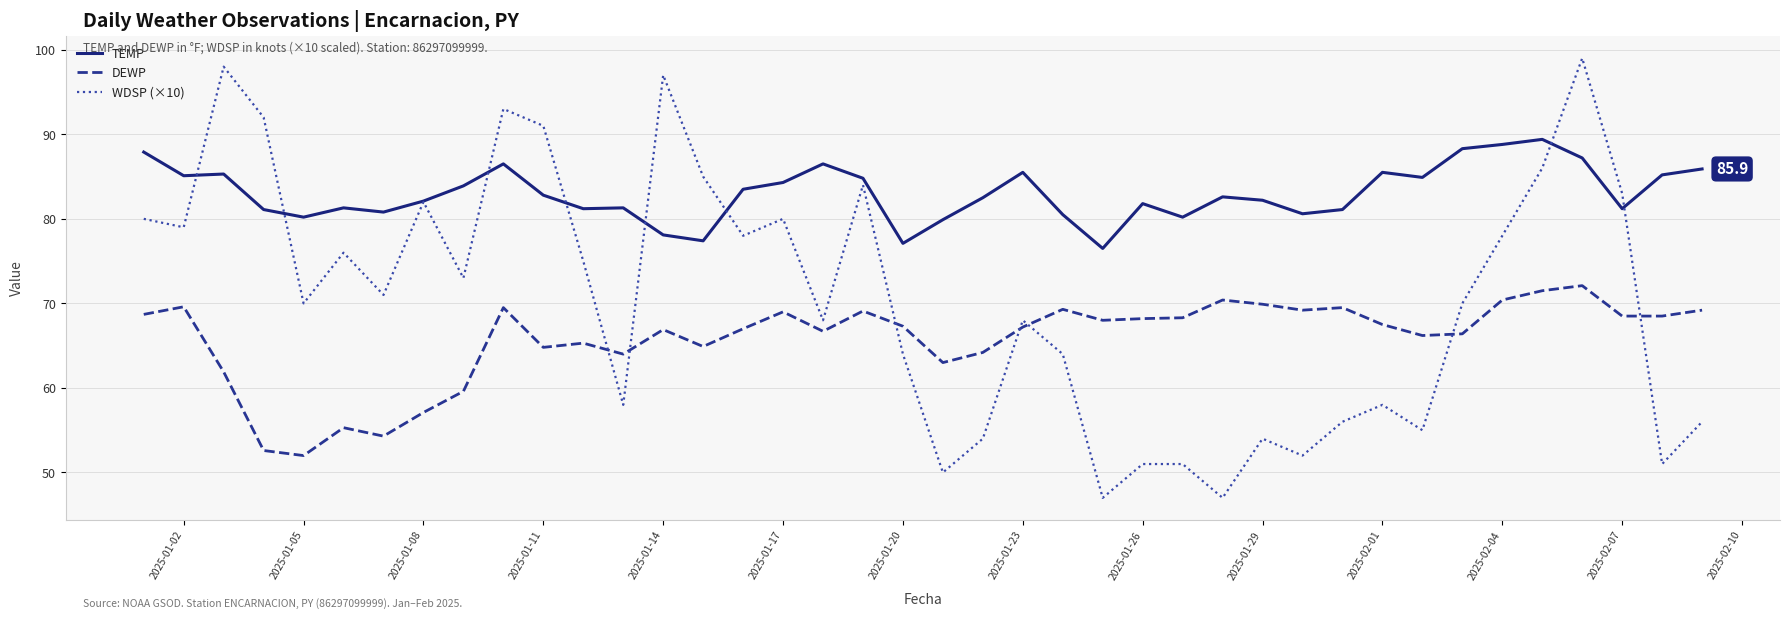

True or false: DEWP and WDSP (×10) intersect in this chart.

True